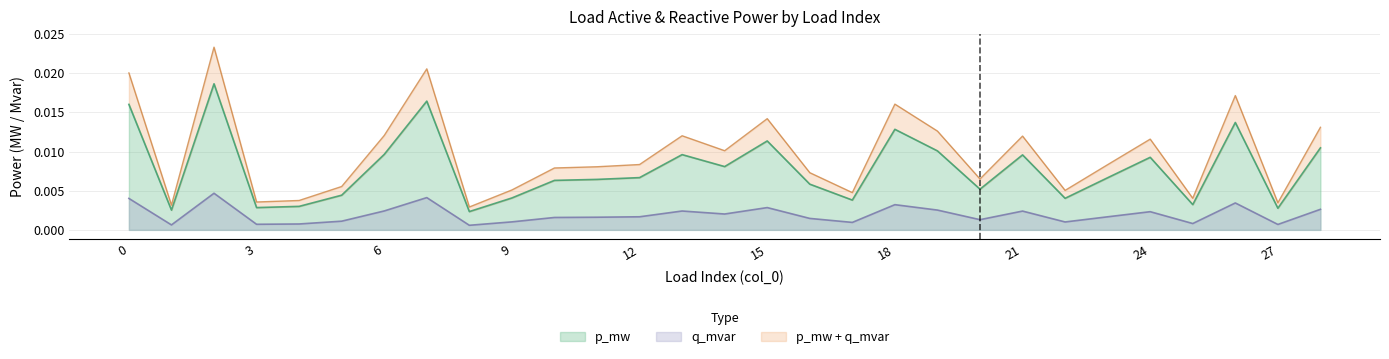

True or false: p_mw and q_mvar intersect in this chart.

False